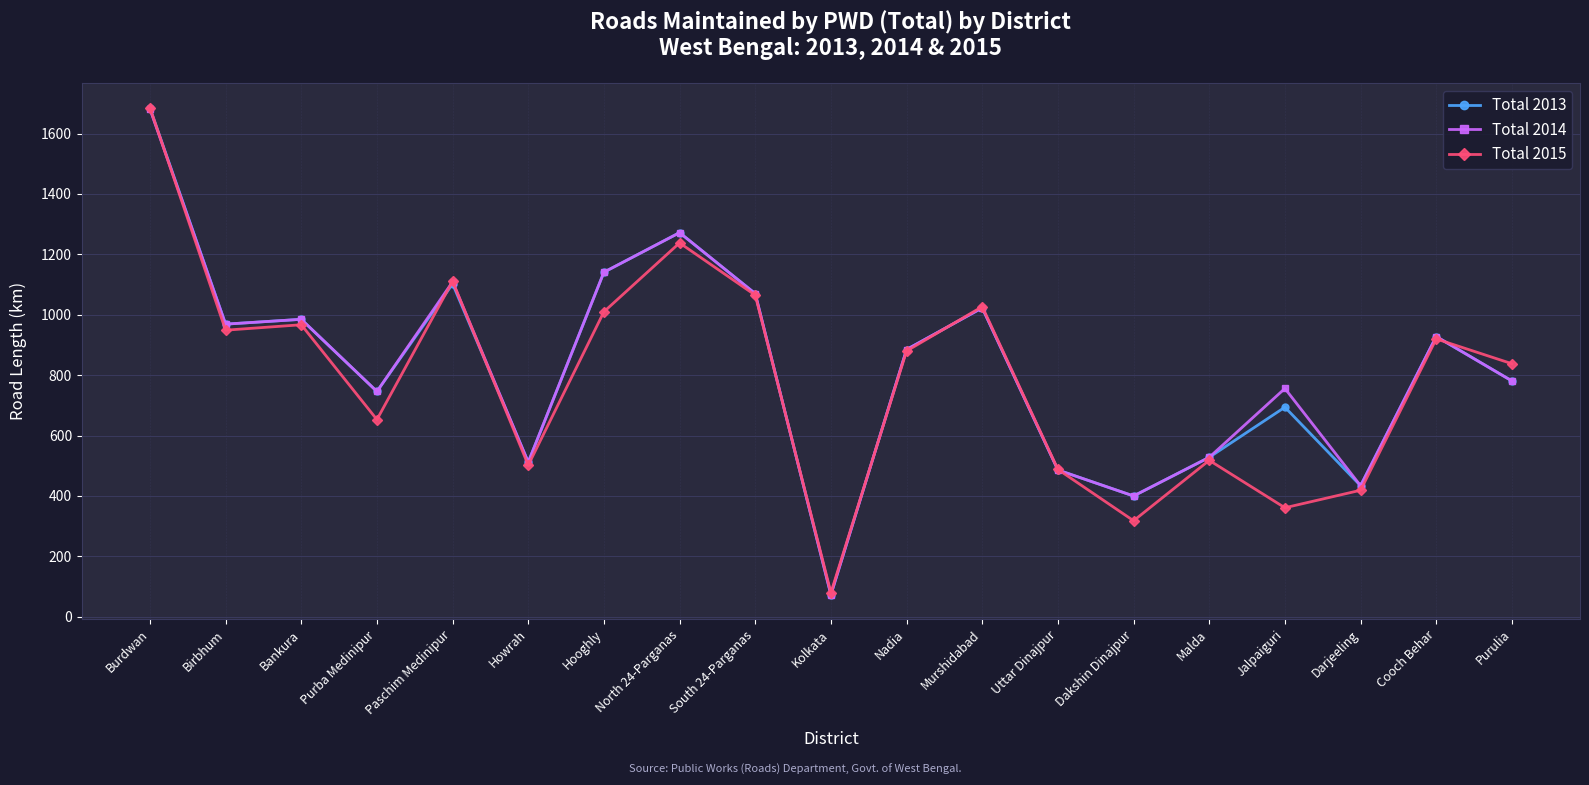

What is the difference between the maximum and minimum values in the Total 2013 series?

1612